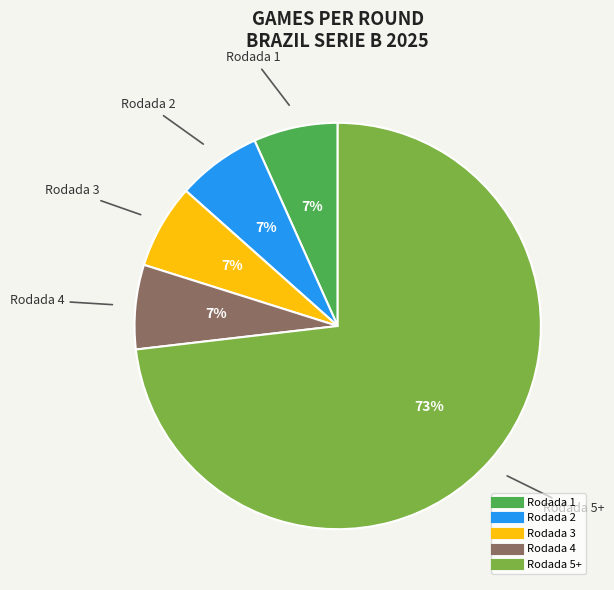

How many slices are in this pie chart?

5